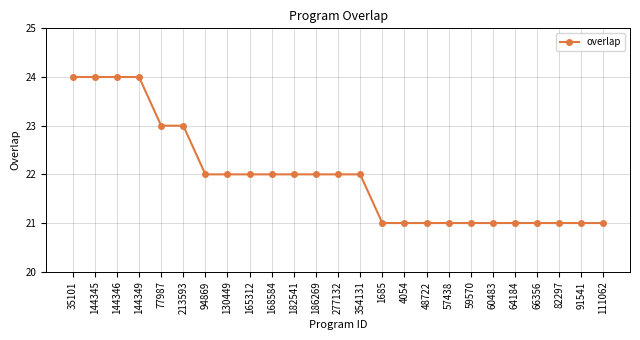

What is the label of the 4th point from the left?

144349